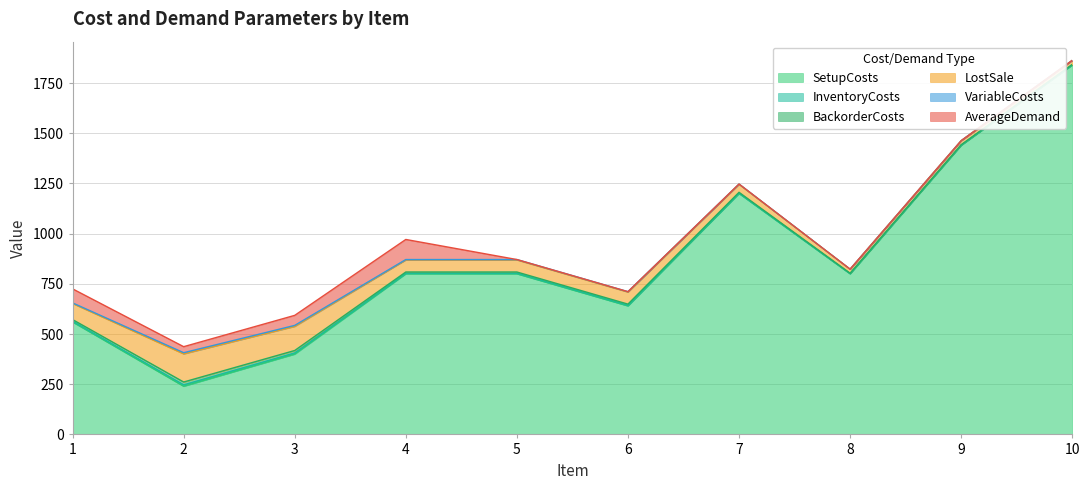

At which label does VariableCosts first exceed 2?

1